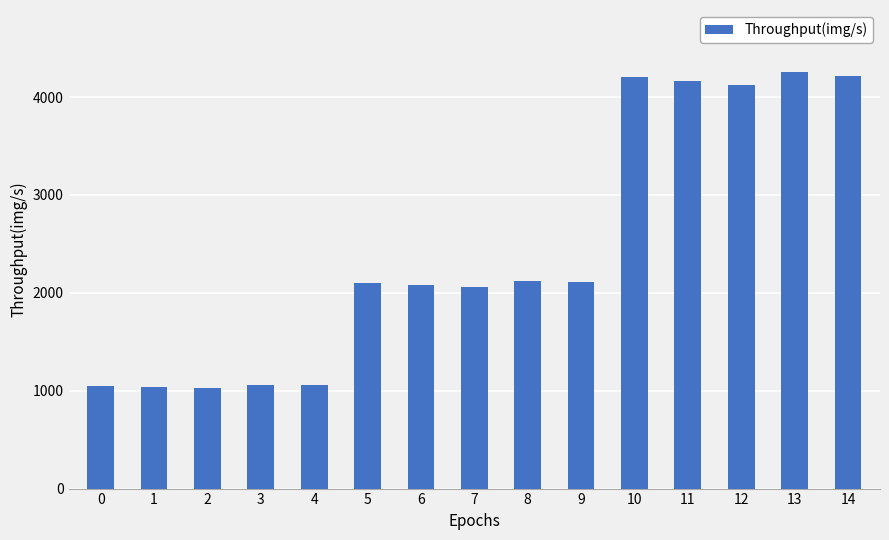

What is the value of the 5th bar from the left?

1055